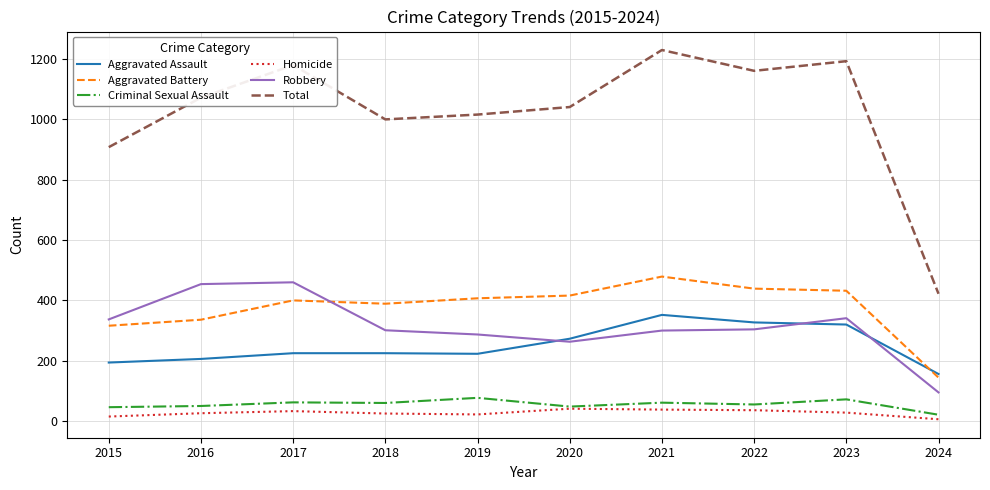

Which series has the largest range (max minus min)?

Total